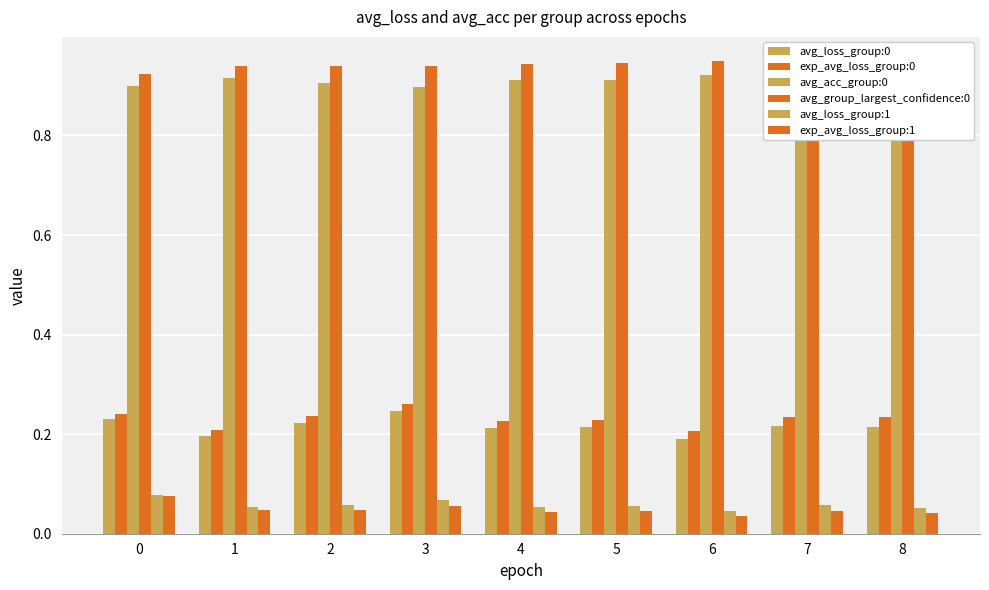

Which series has the largest range (max minus min)?

avg_loss_group:0